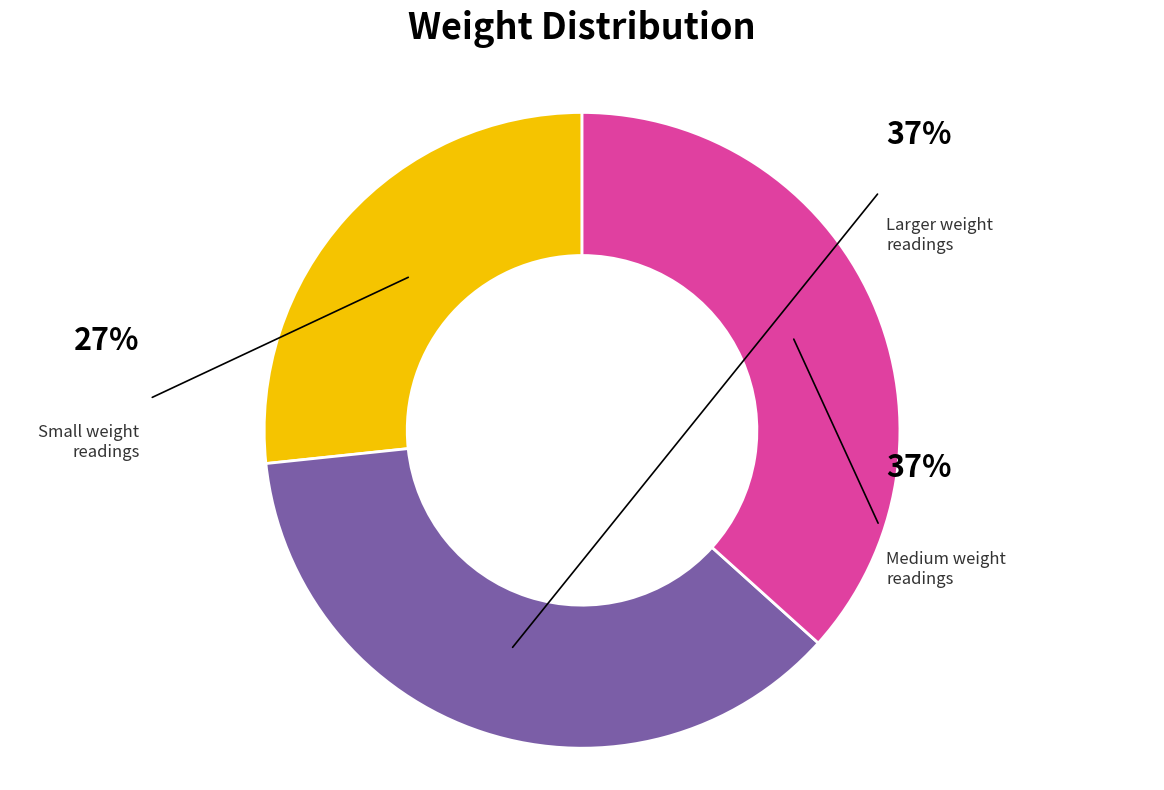

Does any single category account for the majority?

No